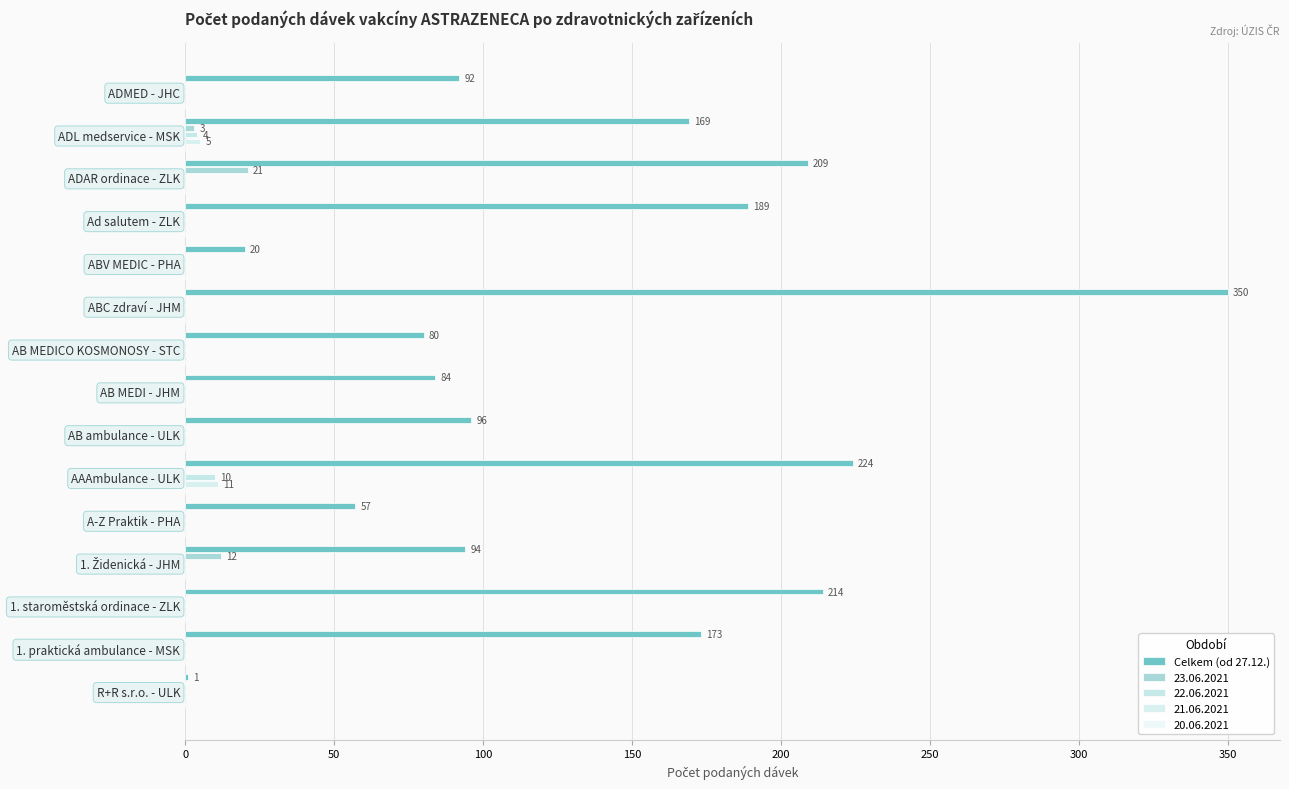

What is the smallest value displayed?

1